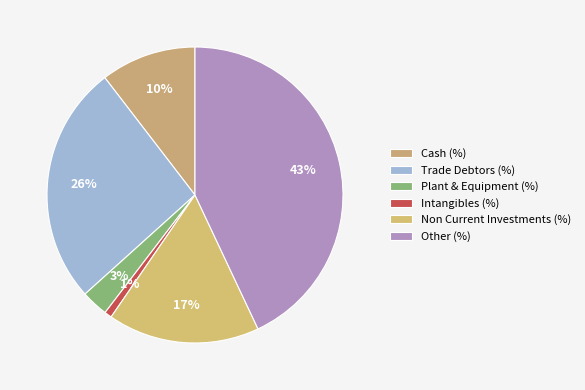

Which category has the biggest portion of the pie?

Other (%)